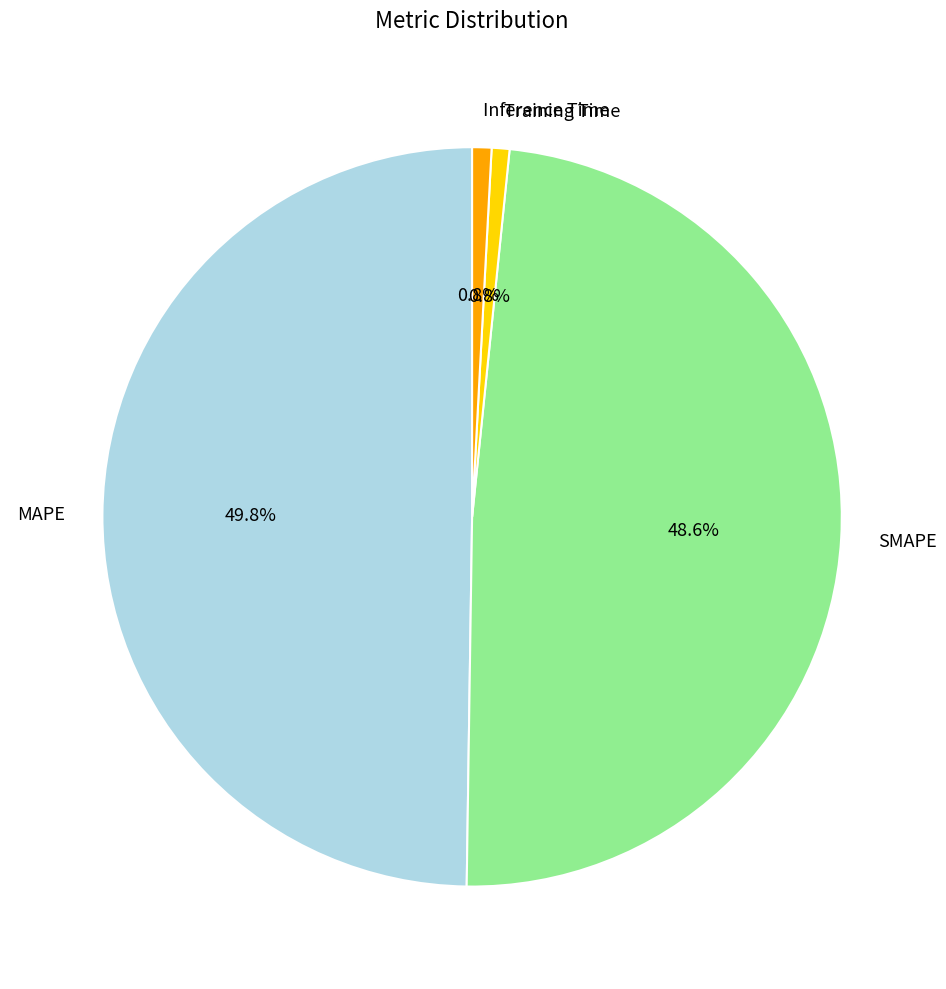

Is it true that Training Time is 1% of the pie?

True